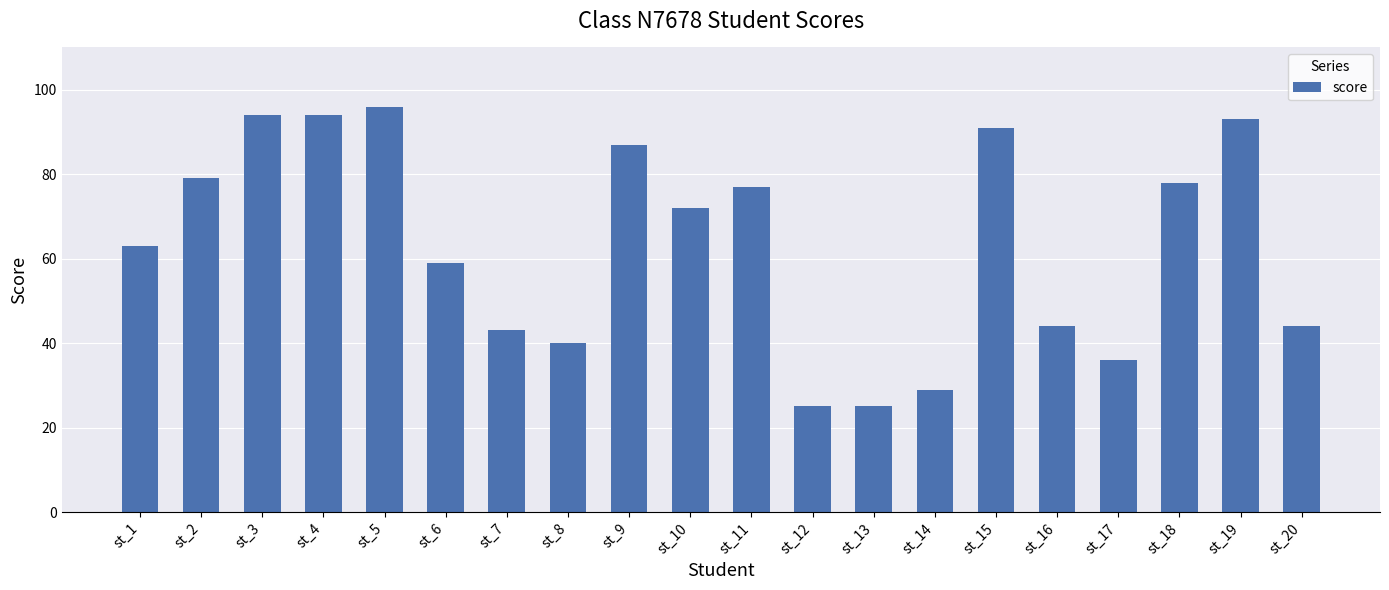

At which category does the chart reach its peak across all series?

st_5